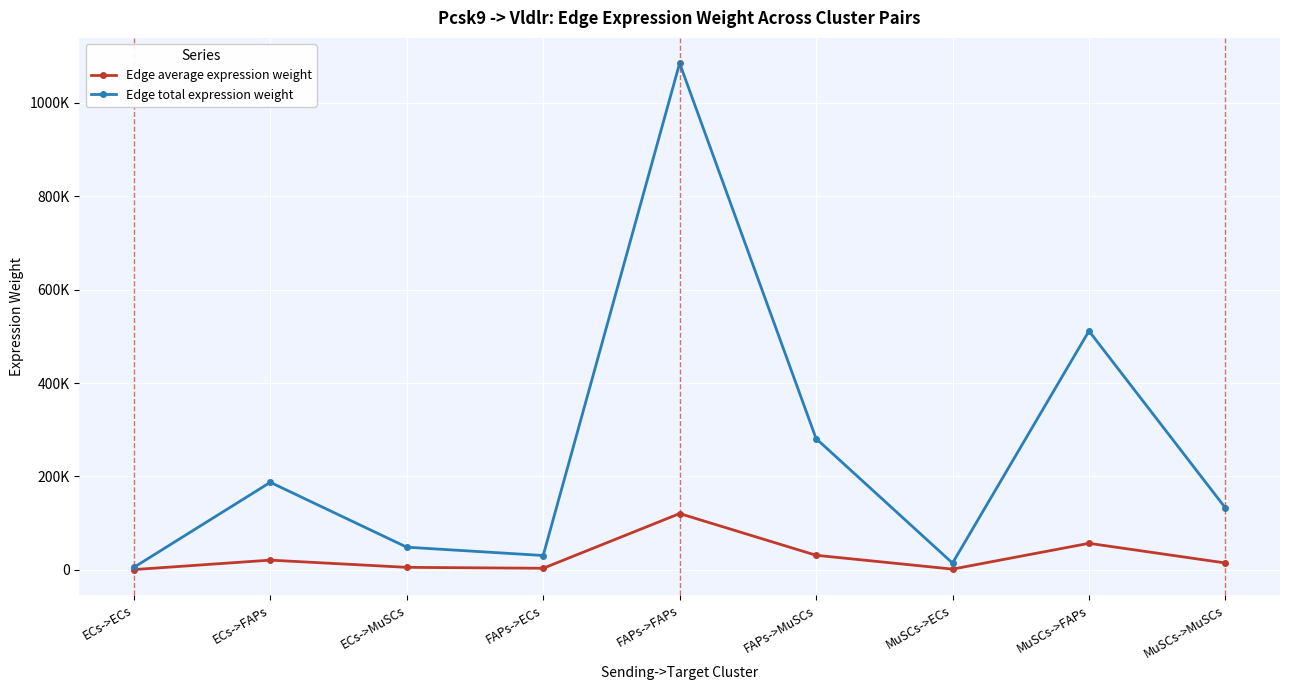

True or false: Edge total expression weight has a value of 8027.4 at ECs->ECs.

False